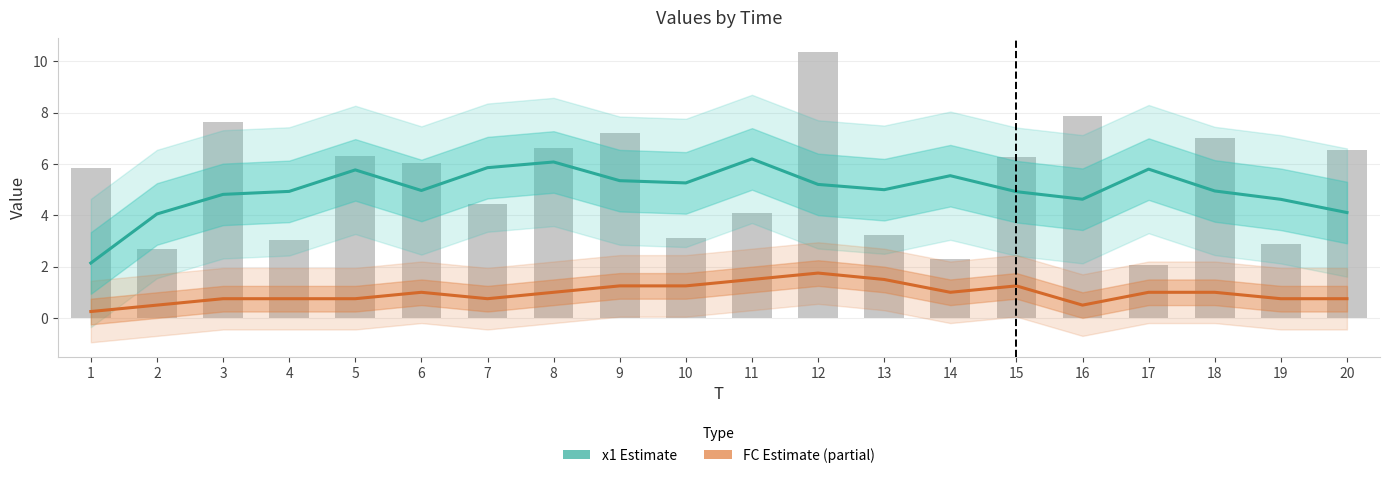

What is the average value of the x1 Estimate series?

5.0